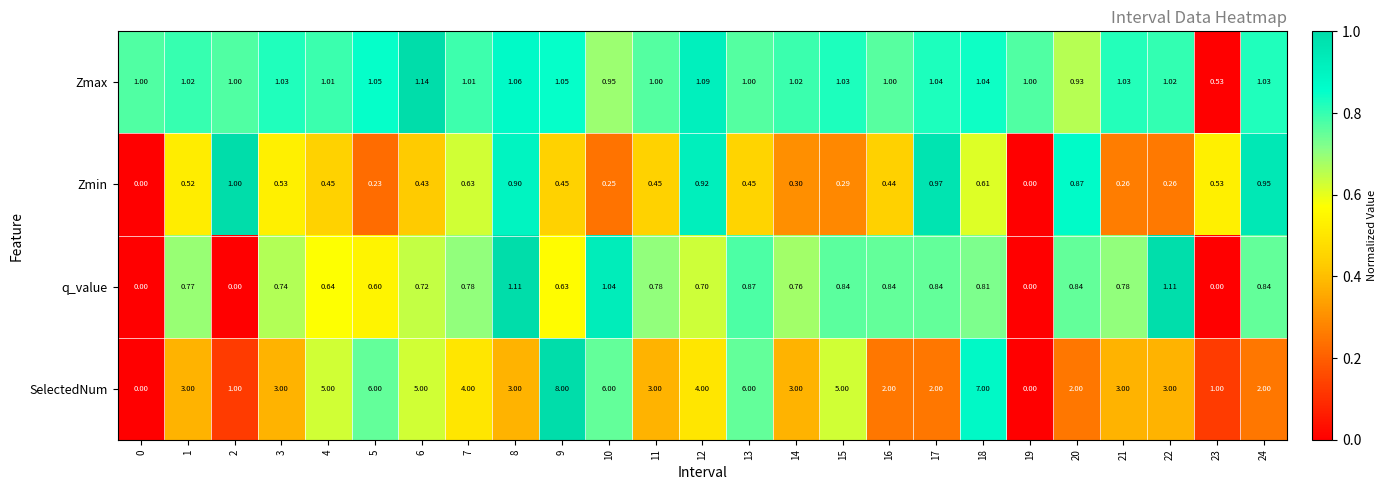

Which series has the widest spread of values?

SelectedNum